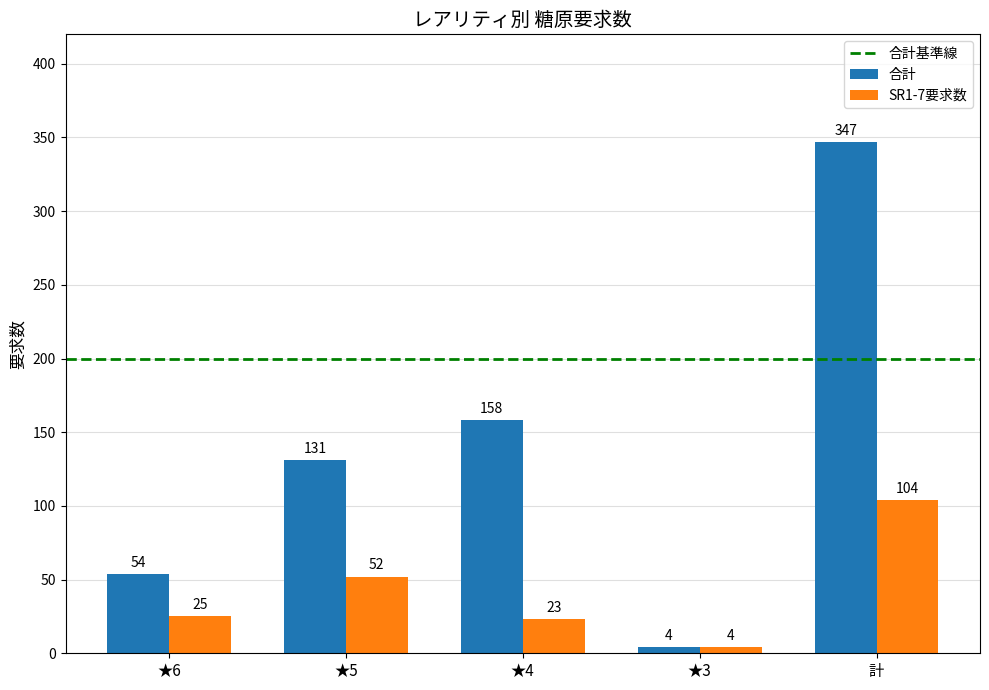

Is it true that SR1-7要求数 equals 25 at ★6?

True